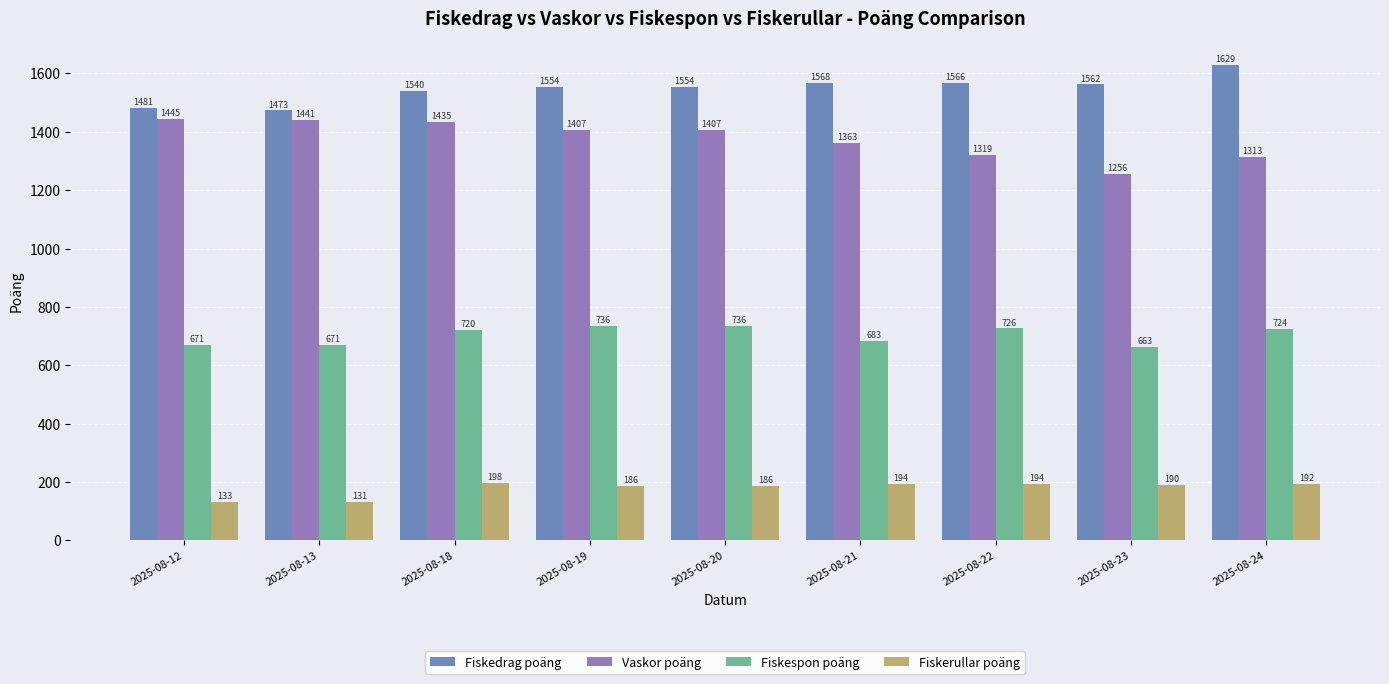

The Fiskedrag poäng series shows 1473 at 2025-08-13. True or false?

True